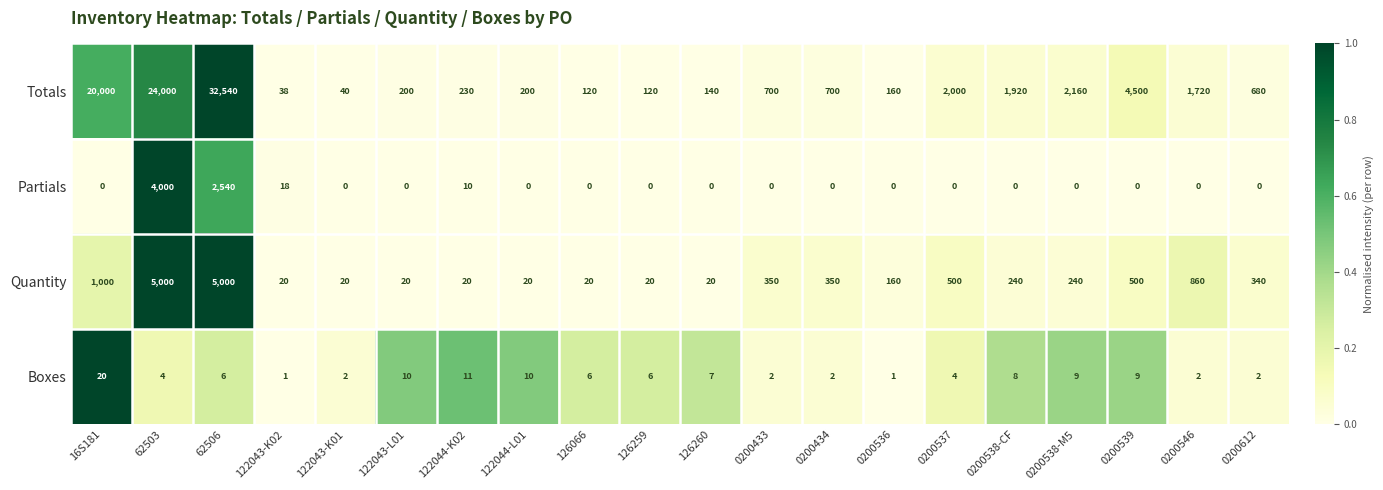

What is the sum of all Partials values?

6568